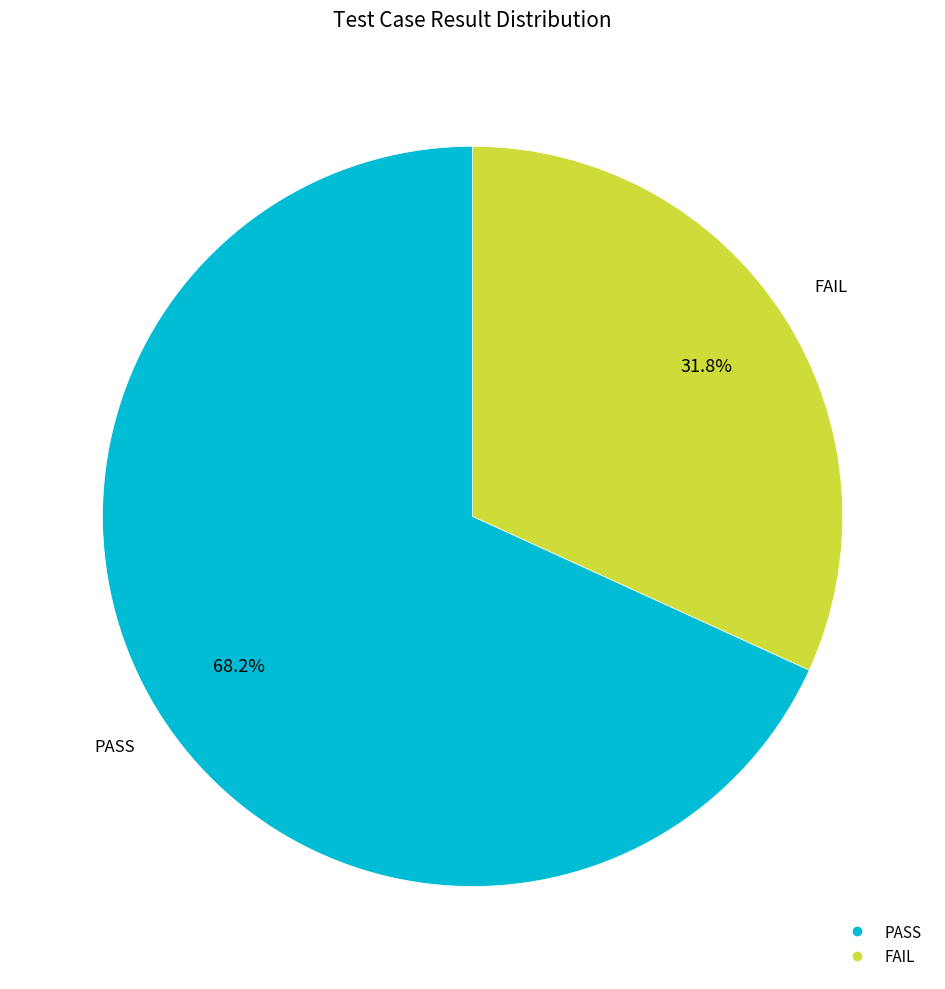

The PASS slice represents 62% of the pie. True or false?

False